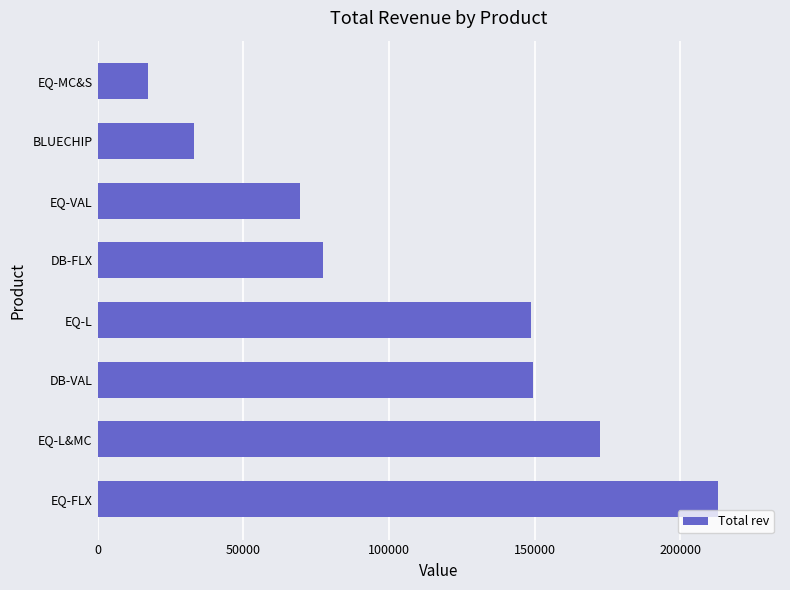

What is the average value?

110149.6